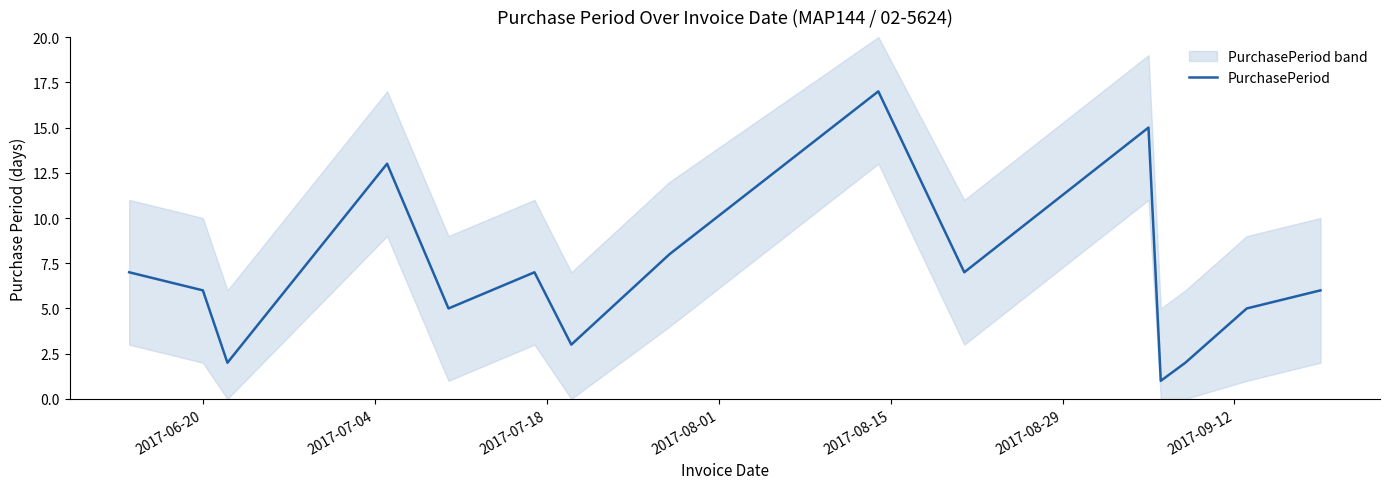

What is the maximum value for PurchasePeriod?

17